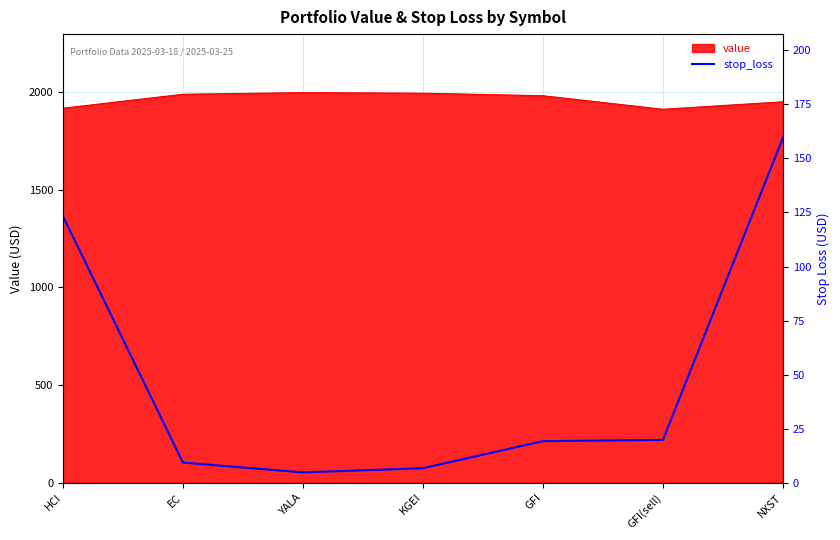

At which label does the data first exceed 19?

HCI